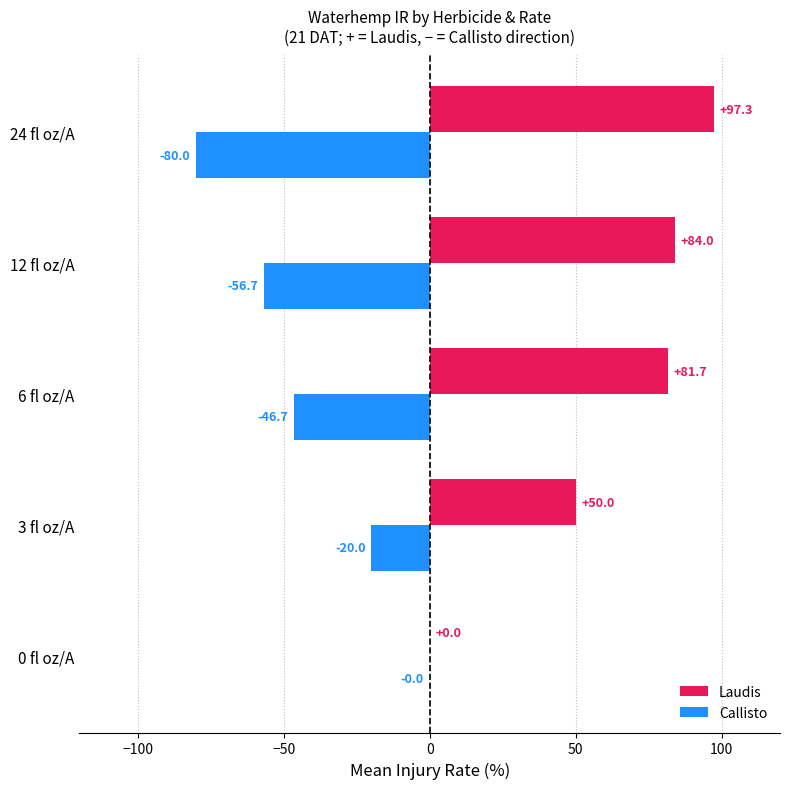

Where is Laudis nearest to the value 48?

3 fl oz/A